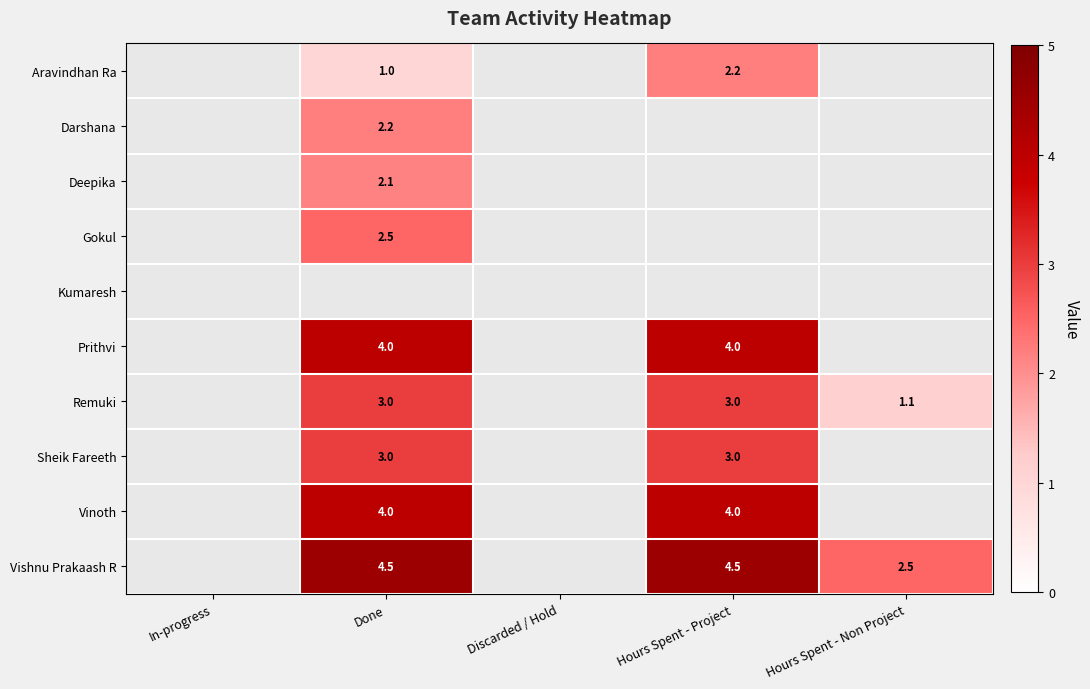

What is the difference between the Remuki values at Done and Hours Spent - Non Project?

1.9